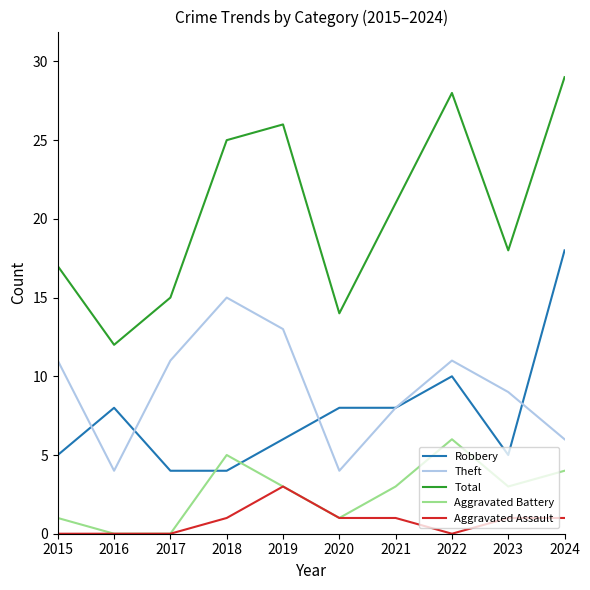

What is the difference between the maximum and minimum values in the Total series?

17